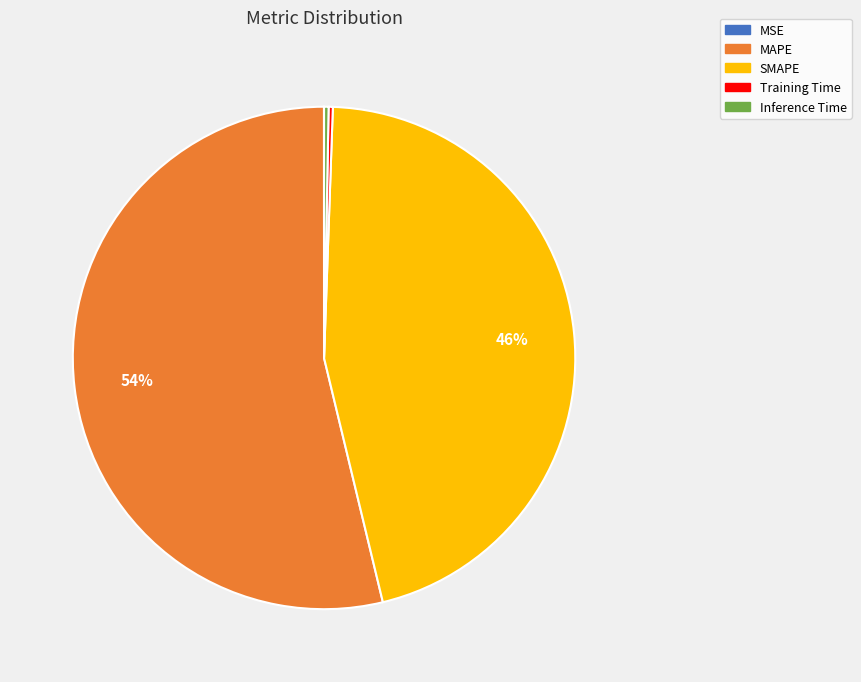

Is it true that SMAPE is 60% of the pie?

False